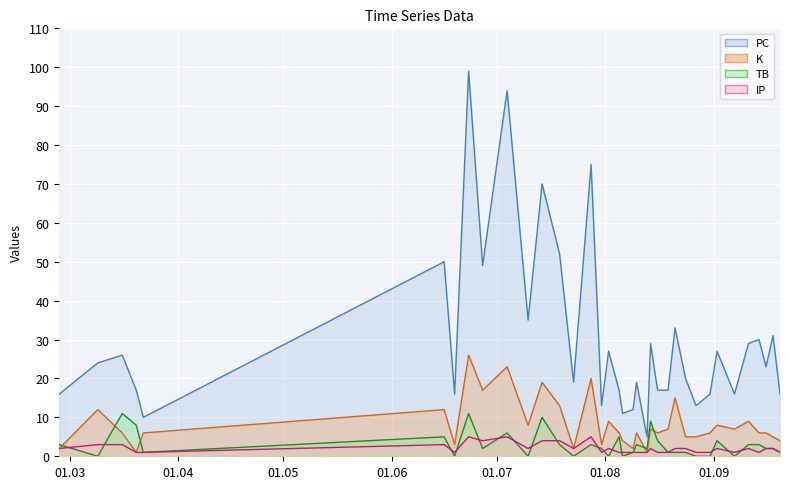

Which series has the largest total across all categories?

PC line